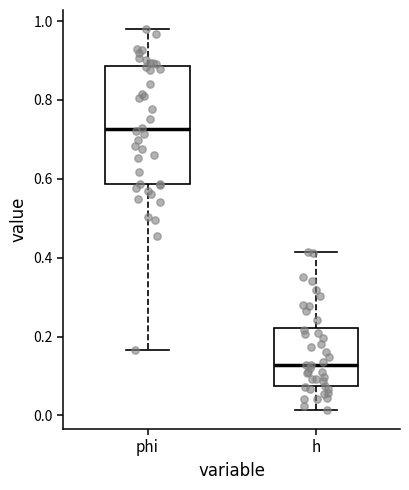

Where is the lower edge of the box for h on the y-axis? The values are not printed on the chart, so give them approximately, as read against the axis.

0.08